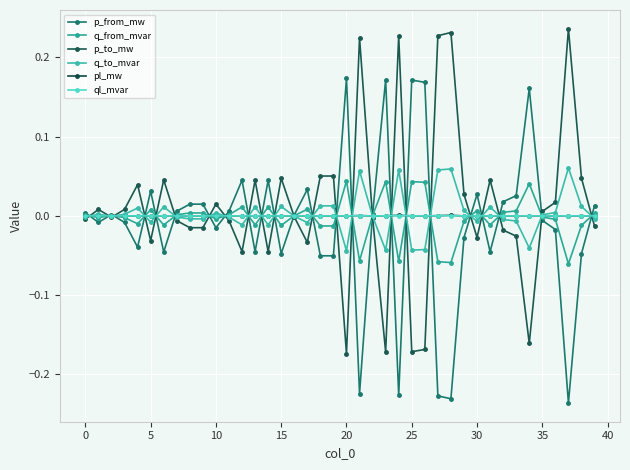

Count the number of data series in this chart.

6